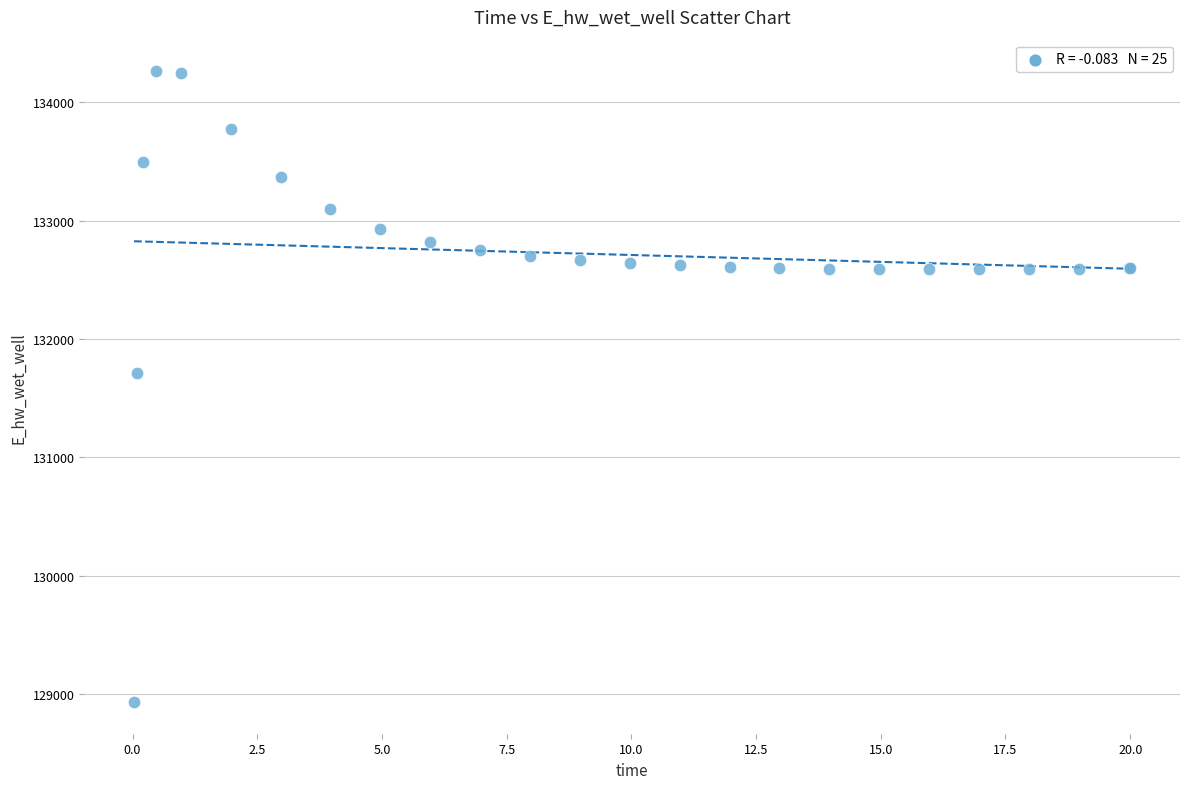

What Y value in the scatter plot is closest to 131597?

131712.4